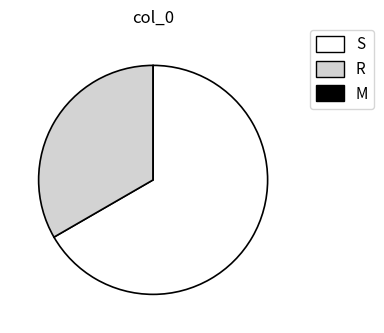

What is the ratio of the value at S to the value at R?

2.0